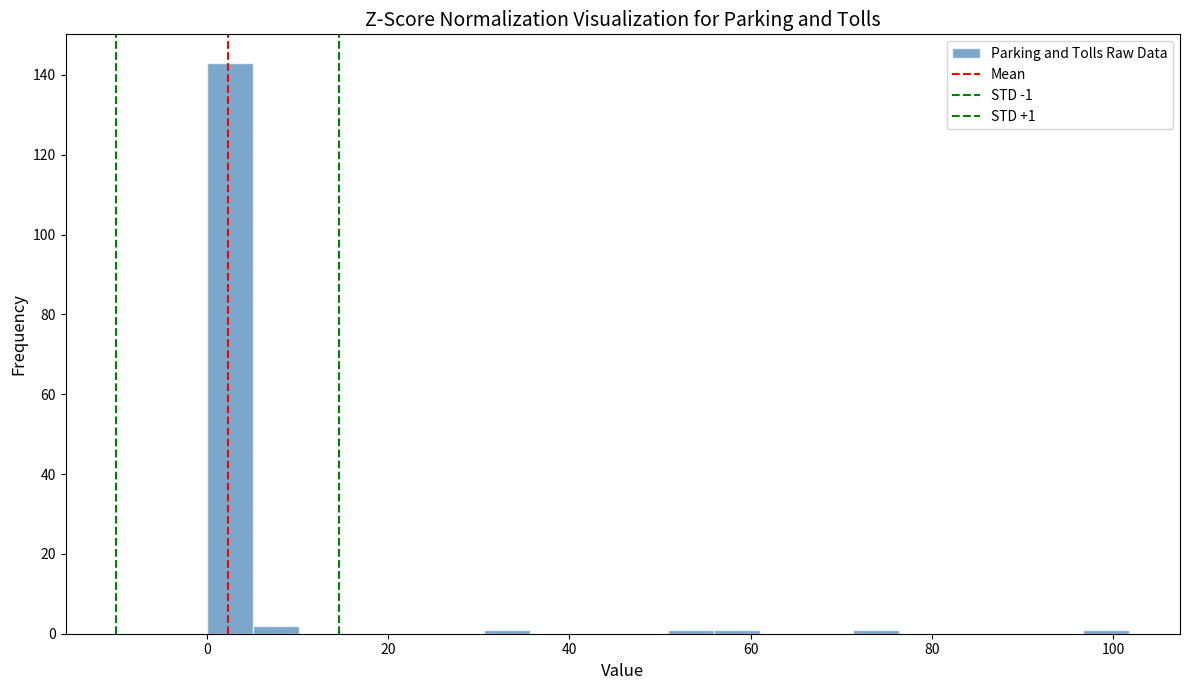

Around what value on the x-axis is the tallest bar? Give the approximate position of its centre, as read against the axis.

2